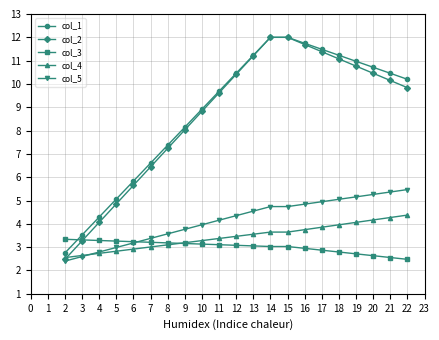

Is it true that col_2 equals 11.2 at 13?

True